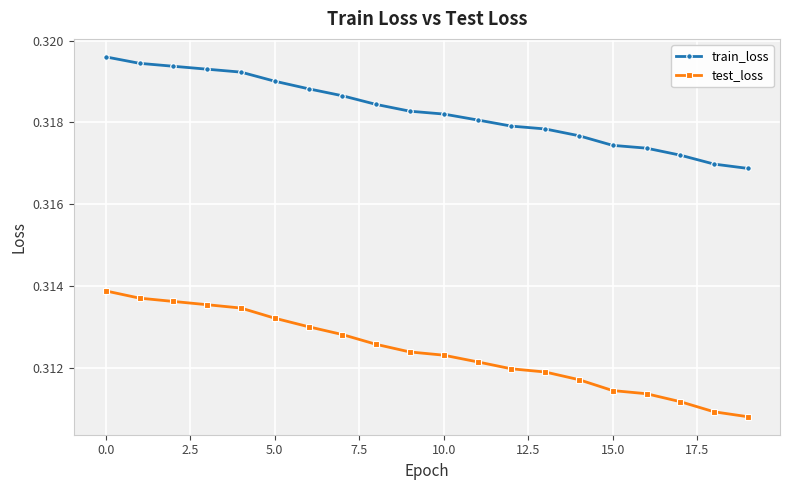

Does the chart have visible grid lines?

Yes